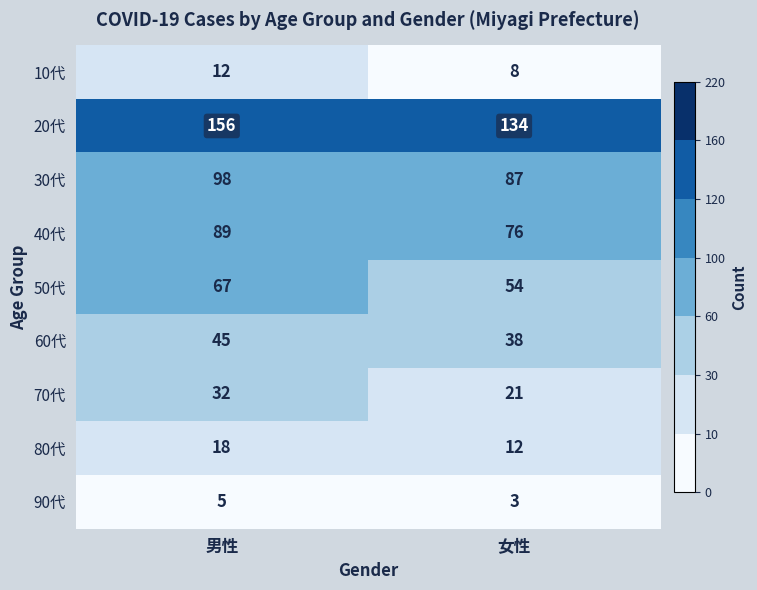

At how many categories does at least one series exceed 136?

1